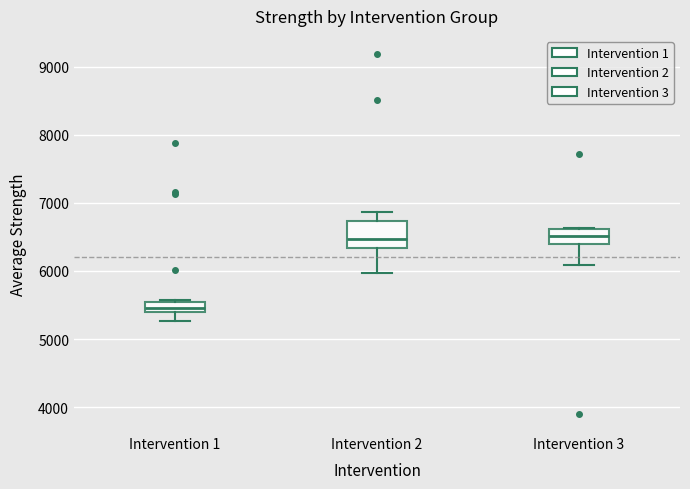

Which box is the tallest, from its lower edge to its upper edge?

Intervention 2